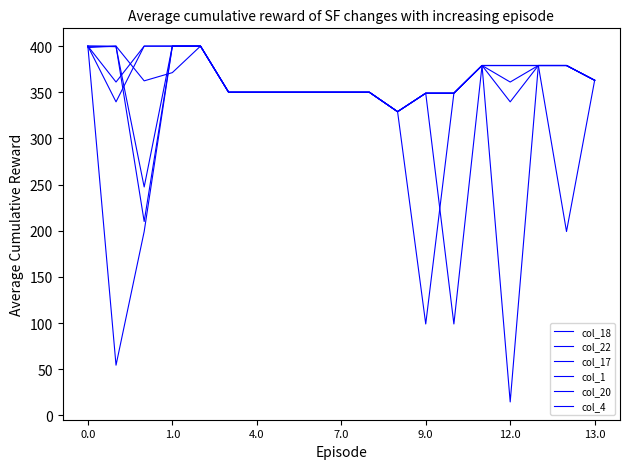

Which series has the largest total across all categories?

col_4